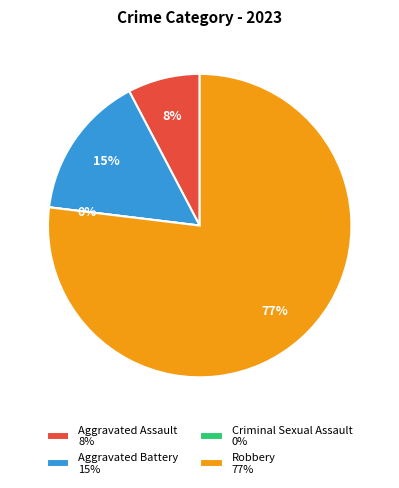

To the nearest percent, what is the combined percentage of Criminal Sexual Assault and Aggravated Battery?

15%